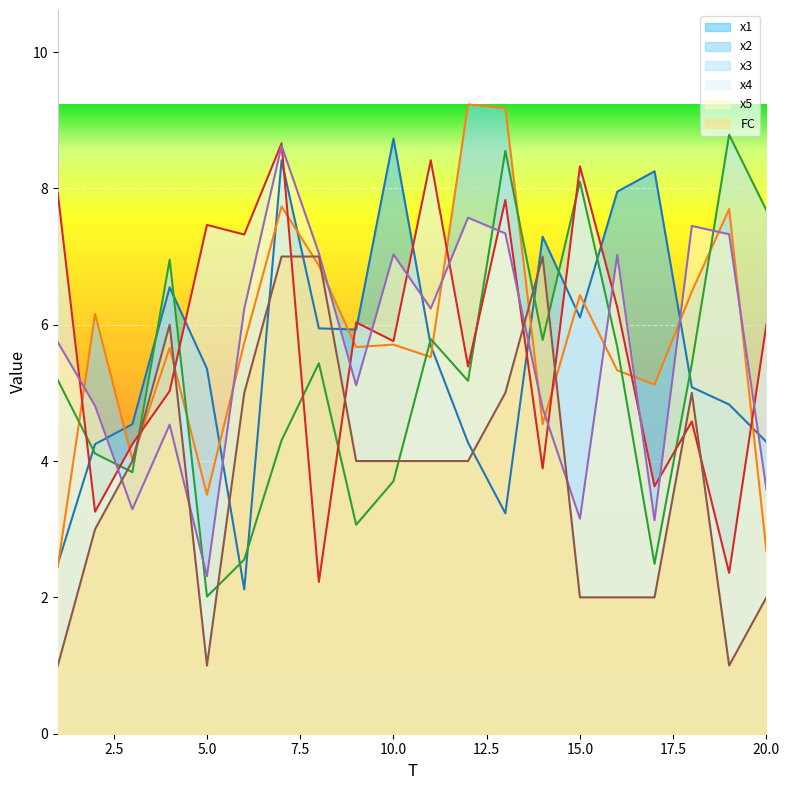

Read the x1 value at 1.

2.5